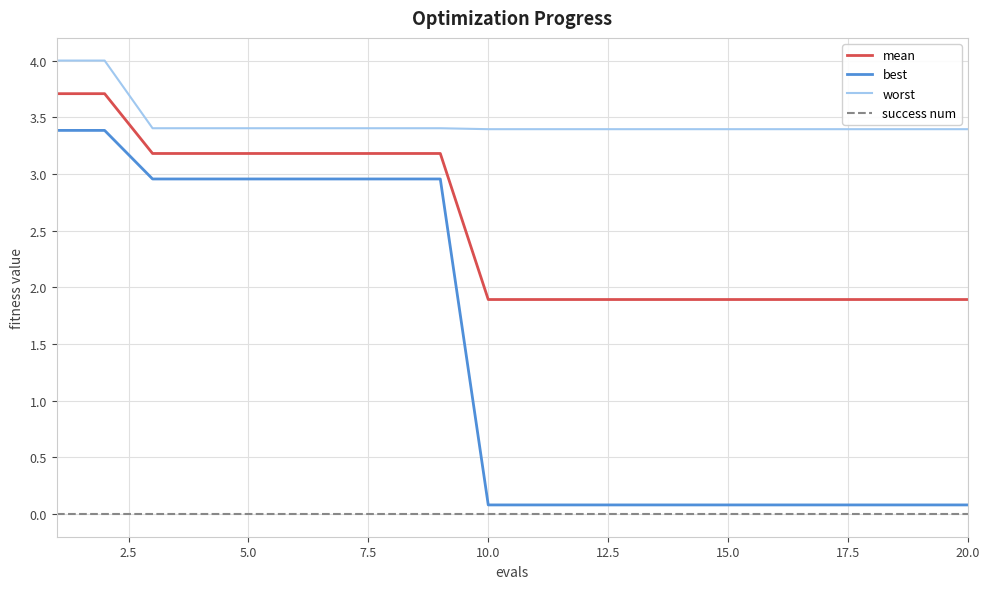

List the series in order of their peak value, highest first.

worst, mean, best, success num